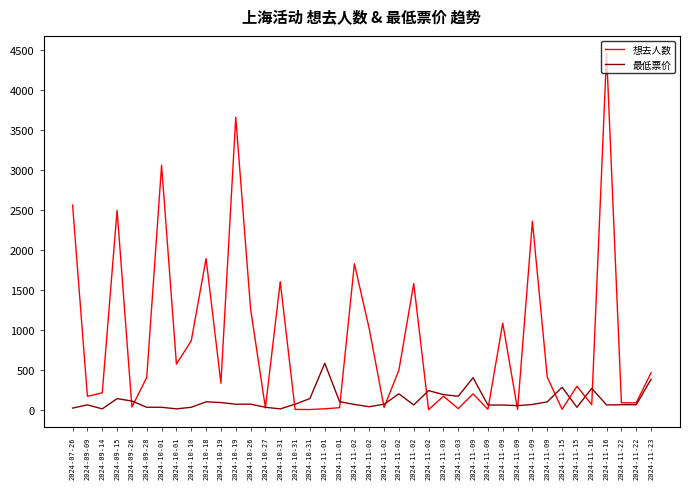

Where is the first local maximum for 最低票价?

2024-09-09